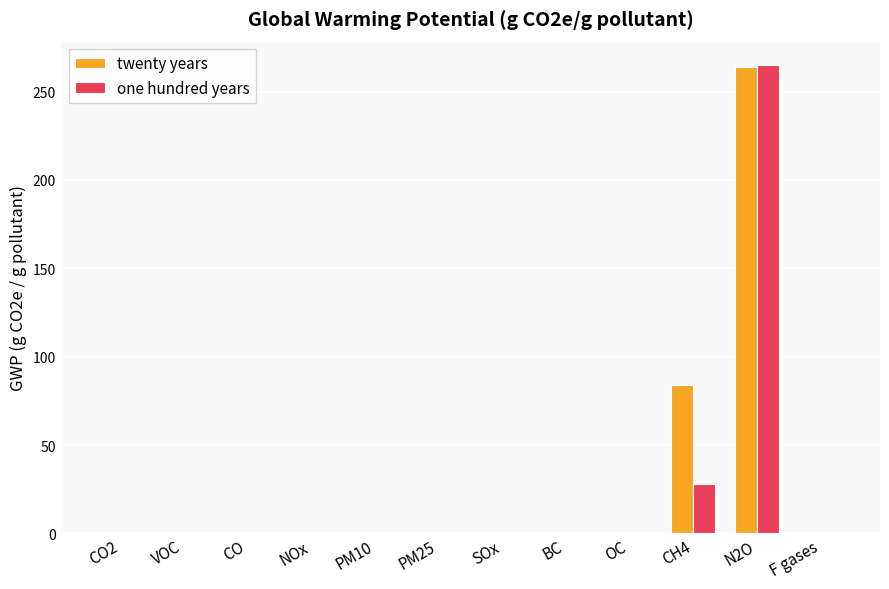

Which series has the widest spread of values?

one hundred years